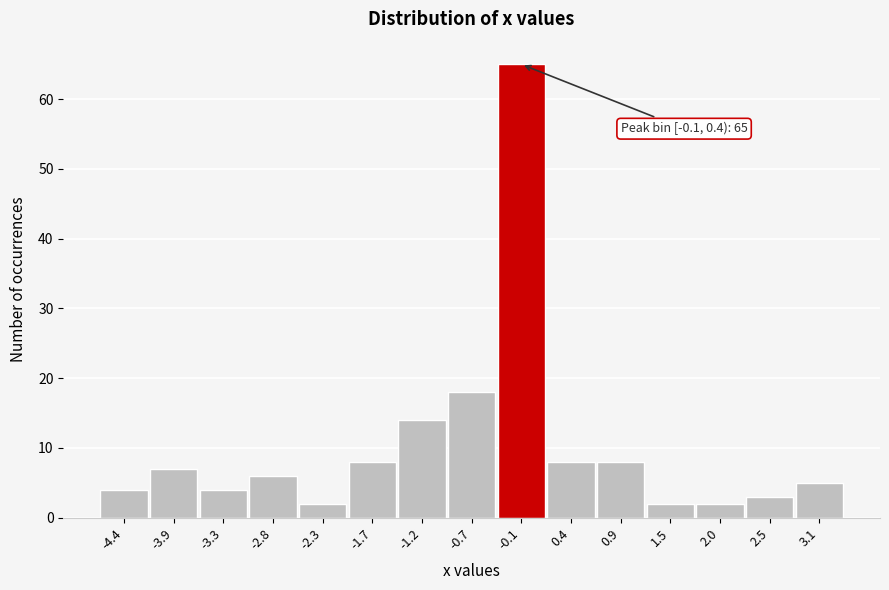

Reading left to right, what are all the values shown in this chart?

4	7	4	6	2	8	14	18	65	8	8	2	2	3	5